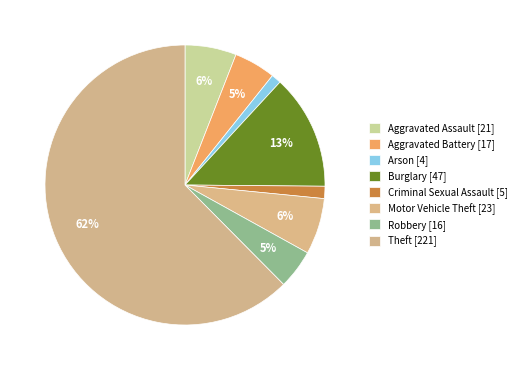

How many segments does this pie chart have?

8